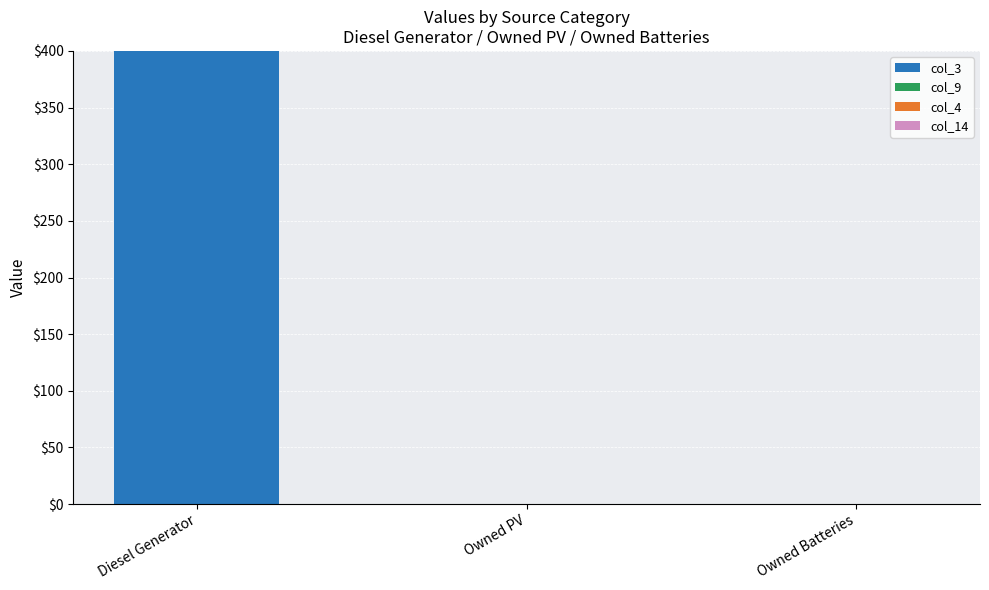

The value at Owned Batteries is 0. True or false?

True